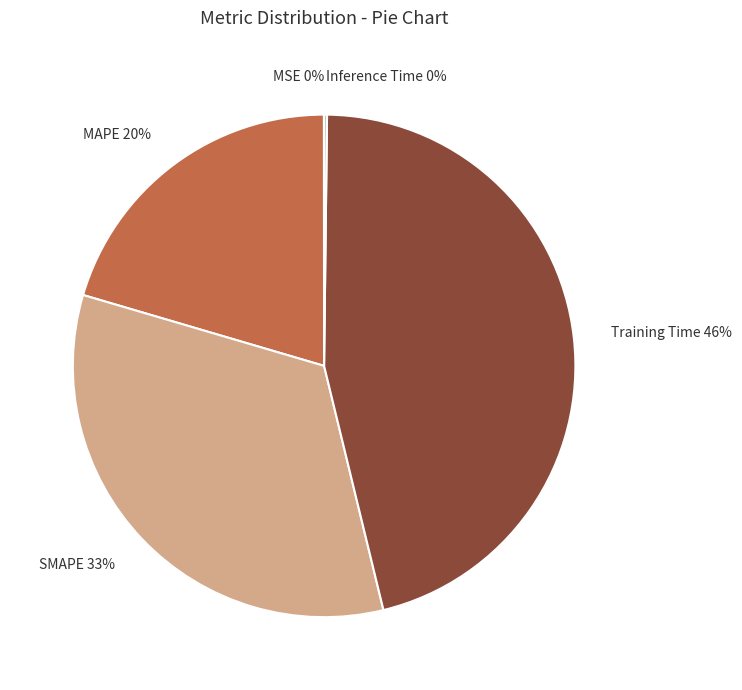

To the nearest percent, what is the difference between the largest and smallest slice percentages?

46%